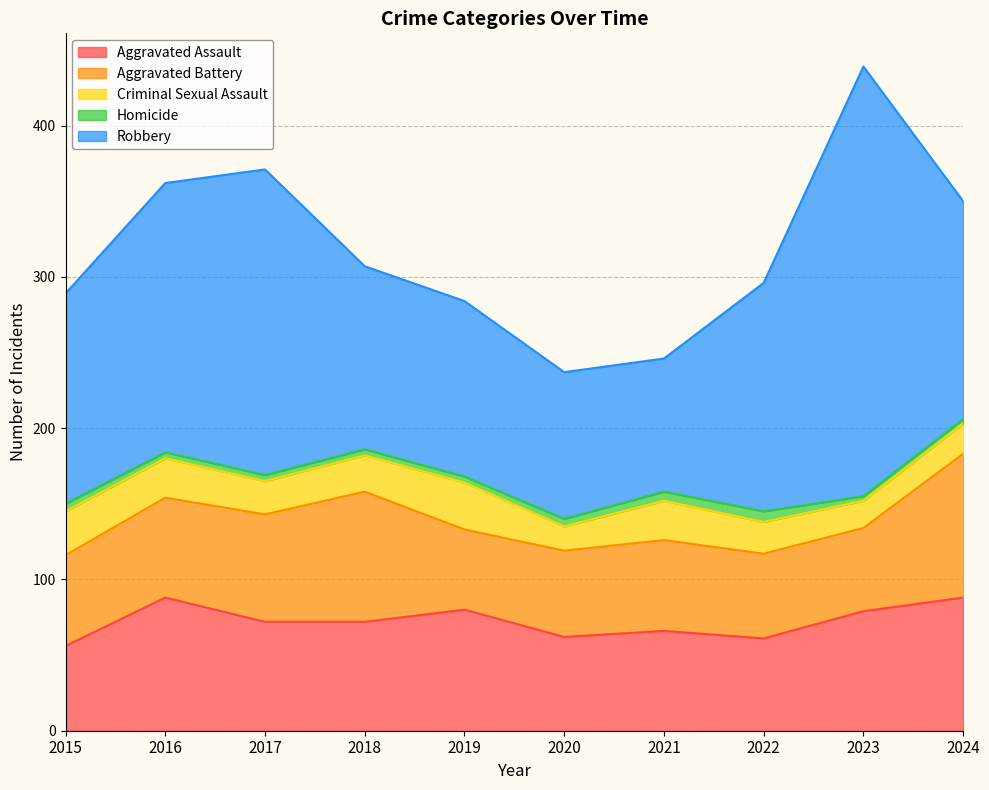

Which series has the largest total across all categories?

Robbery